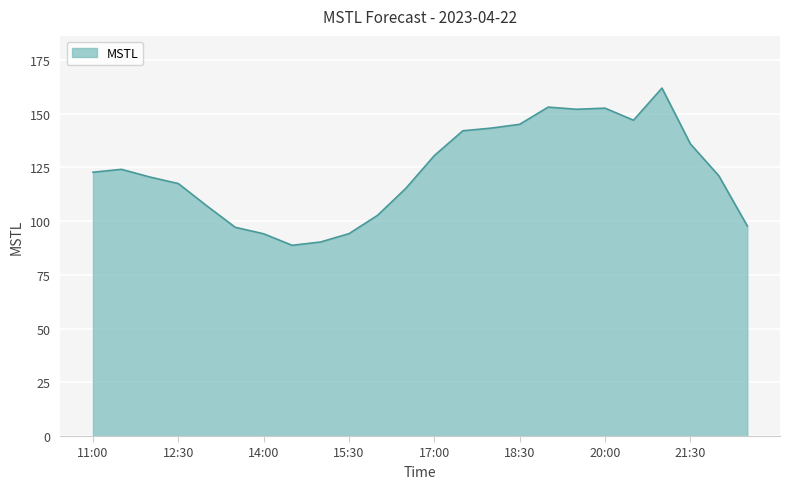

What is the maximum value shown in the chart?

161.8